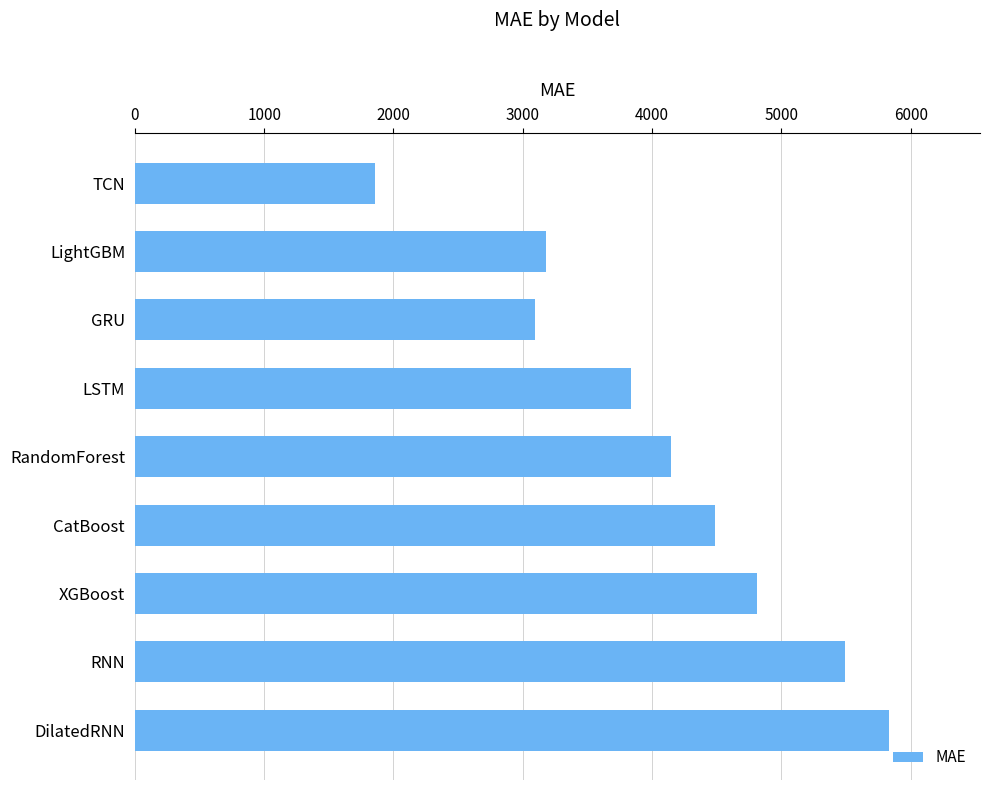

The chart shows a value of 2638.2 at XGBoost. True or false?

False